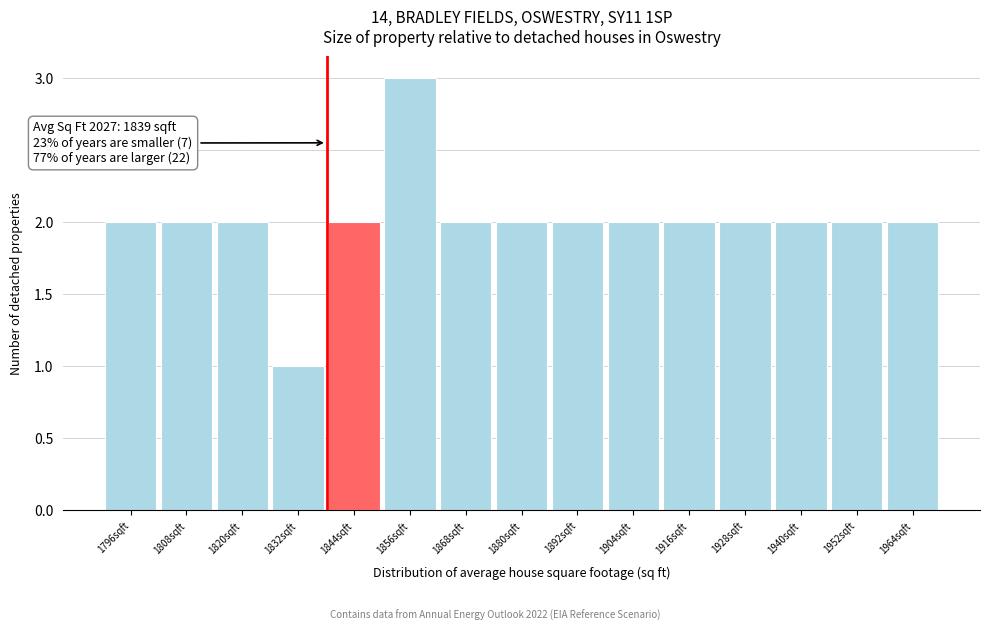

Over which range of the x-axis is the bar tallest?

1850 to 1862